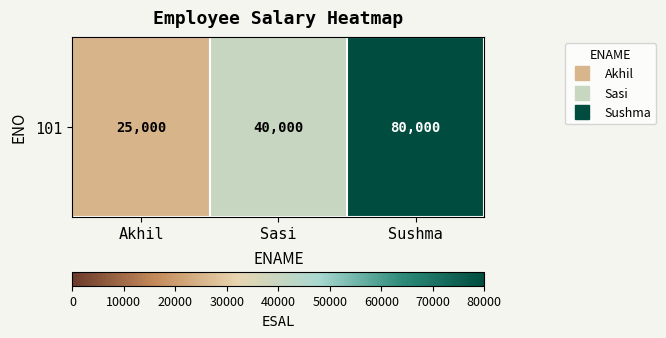

What is the average value?

48333